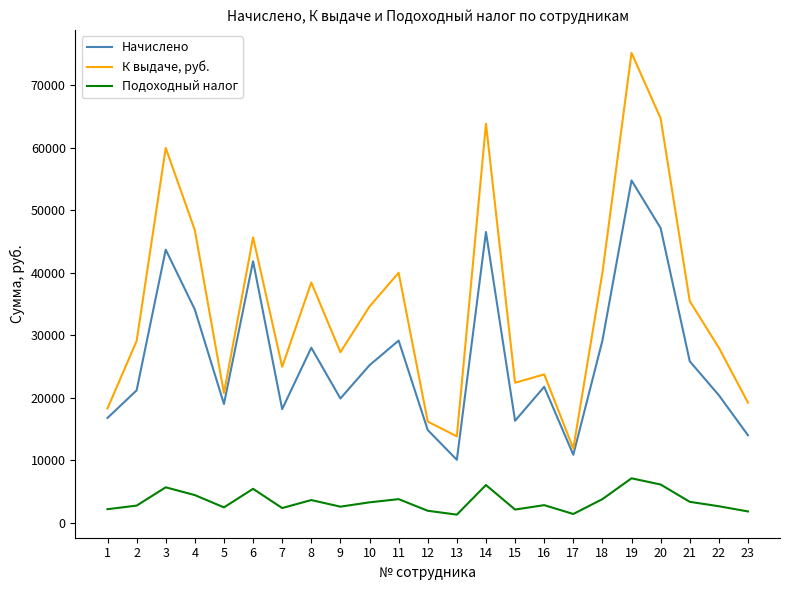

Does the chart display data point markers on the line(s)?

No